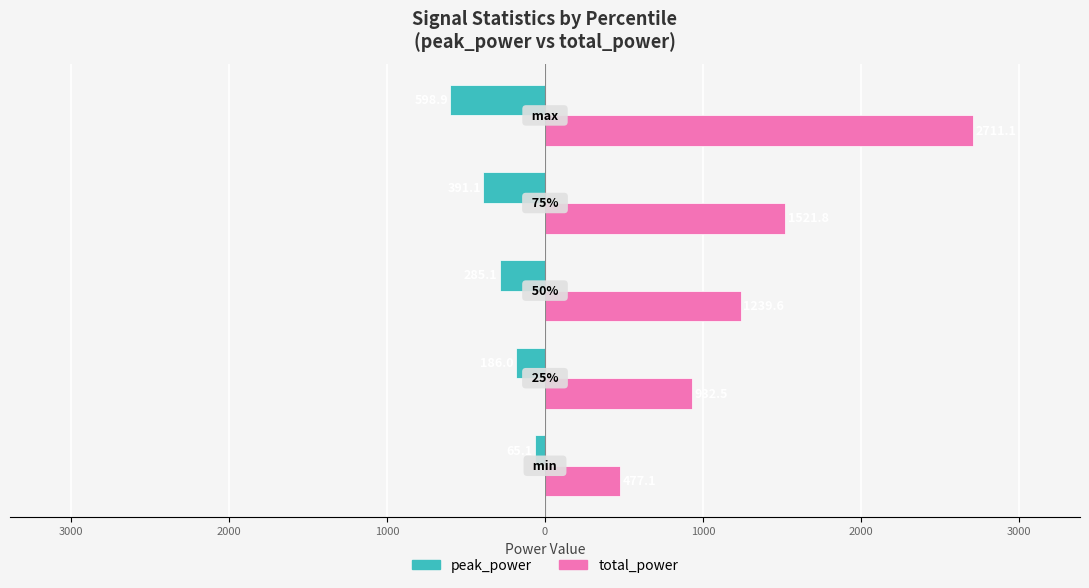

Reading left to right, extract all data points from this chart.

peak_power: -65.1	-186.0	-285.1	-391.1	-598.9
total_power: 477.1	932.5	1239.6	1521.8	2711.1